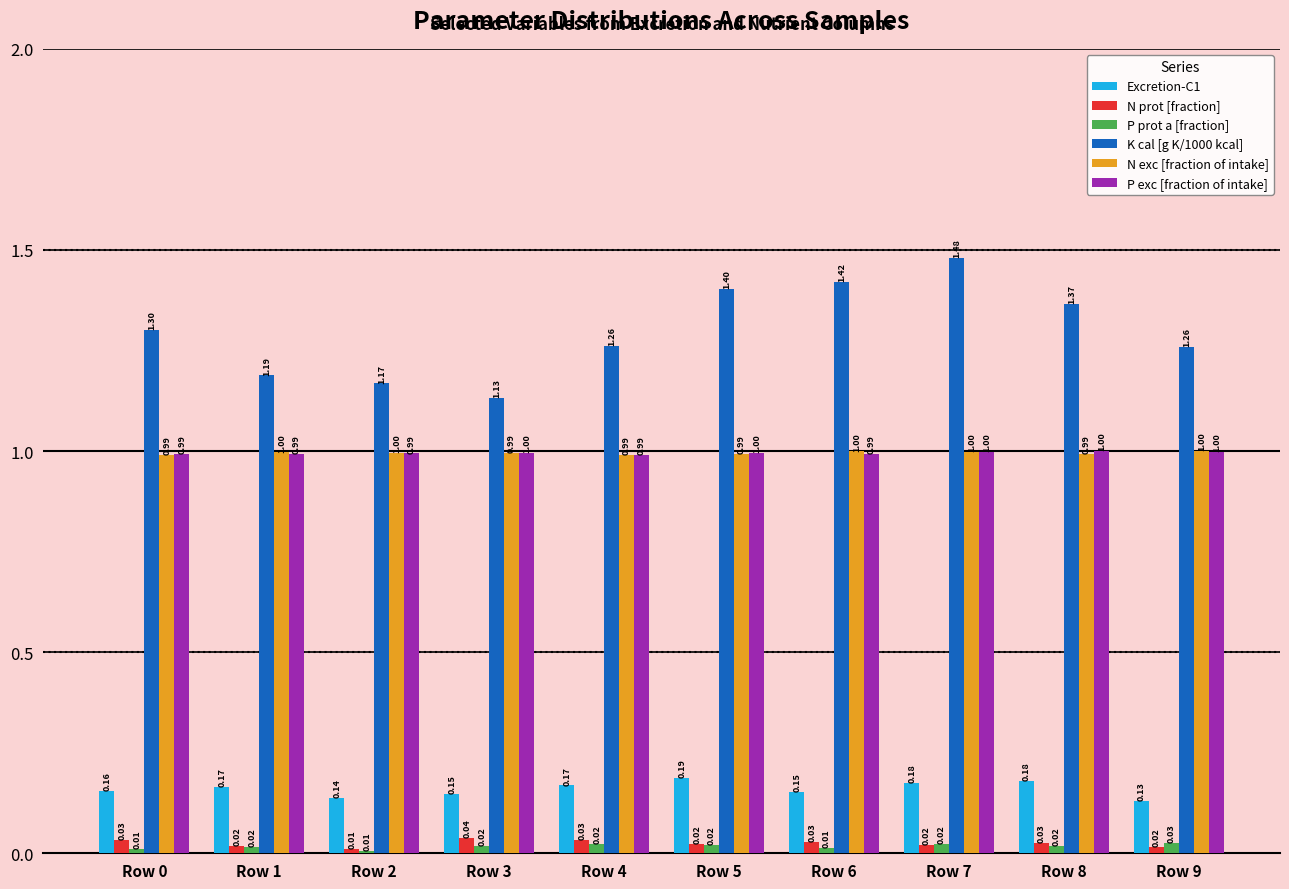

What is the sum of the P exc [fraction of intake] values at Row 7 and Row 6?

2.0